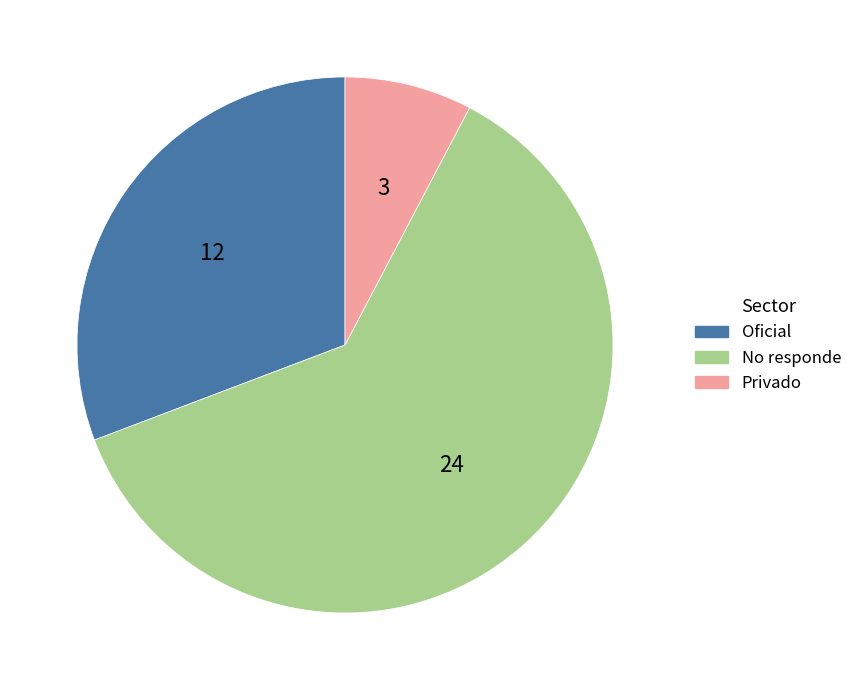

Between No responde and Oficial, which is larger?

No responde